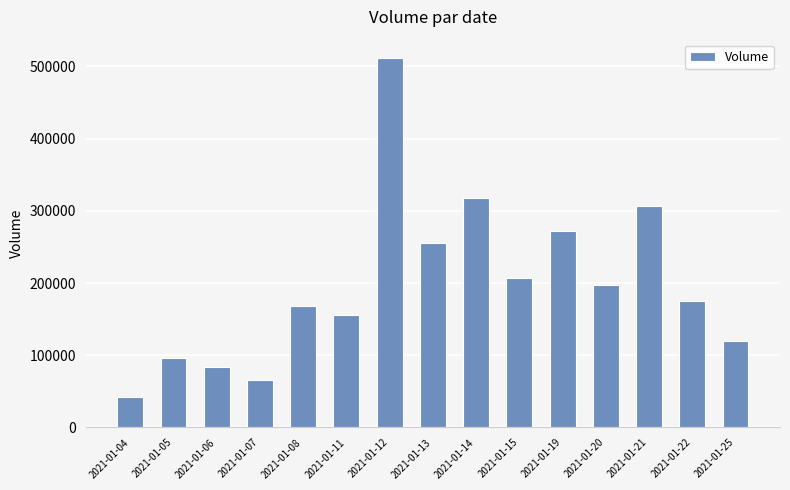

Read the value at 2021-01-14.

317400